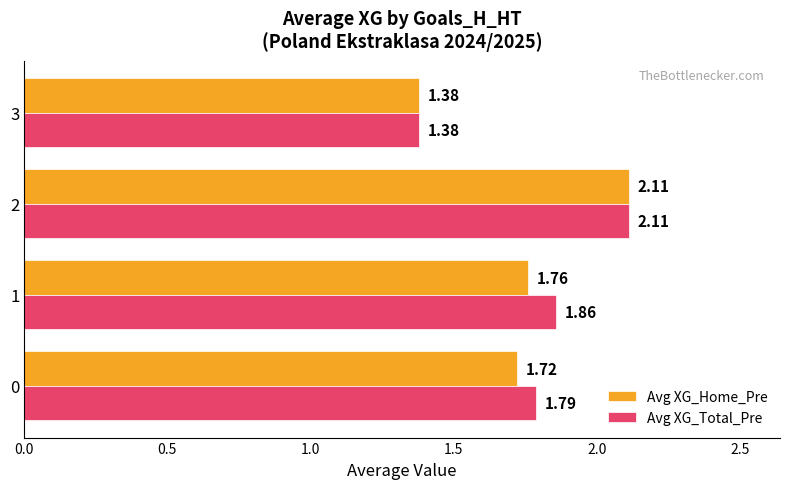

What is the difference between the maximum and minimum values in the Avg XG_Home_Pre series?

0.7